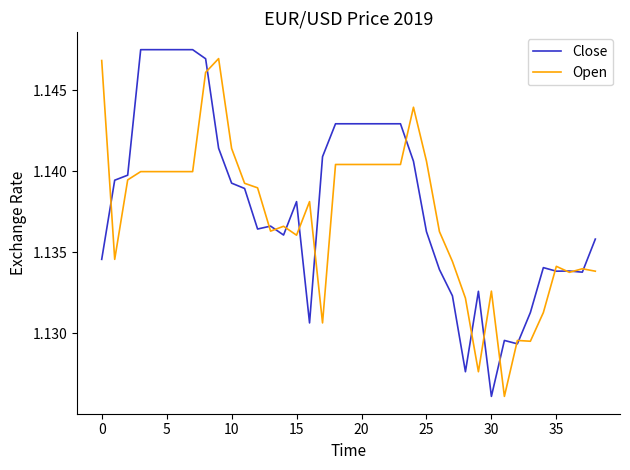

What are all the series names shown in the legend?

Close, Open